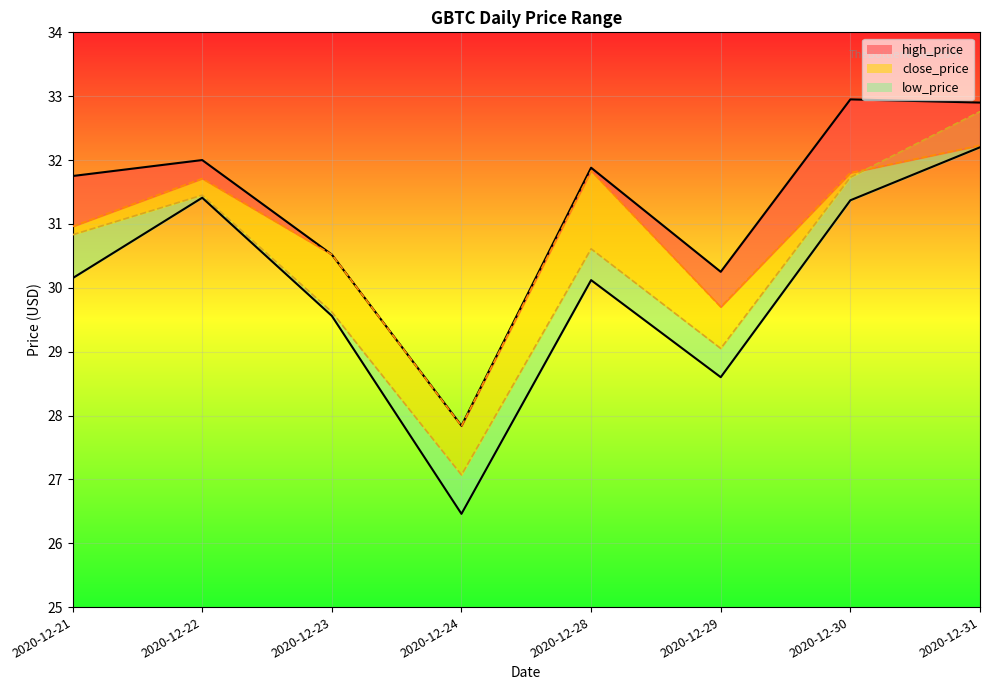

What value does the close_price_line series have at 2020-12-31?

32.8